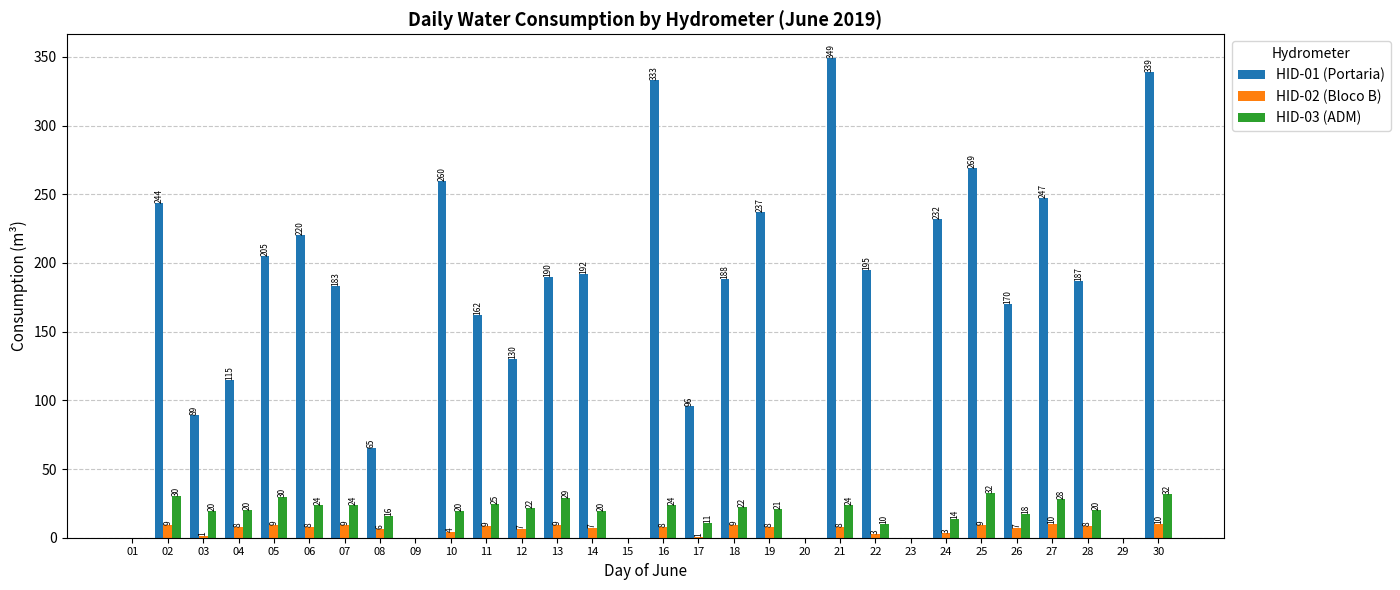

How many groups of bars are there?

30